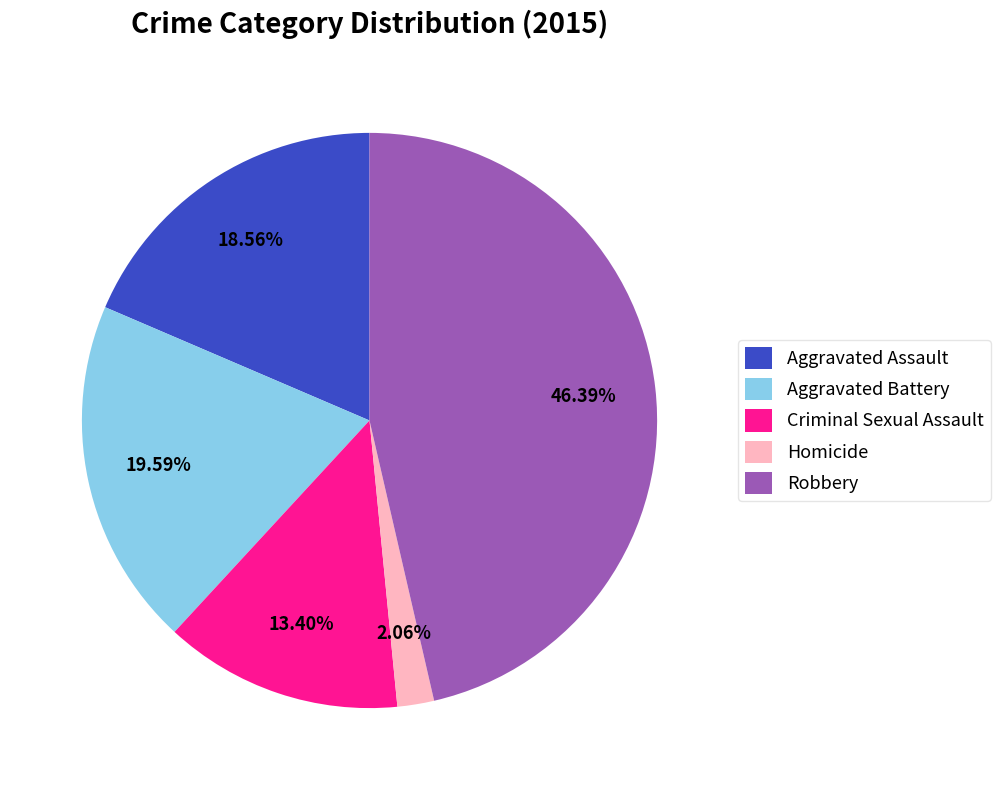

Approximately how many times larger is the value at Criminal Sexual Assault compared to Homicide?

6.5